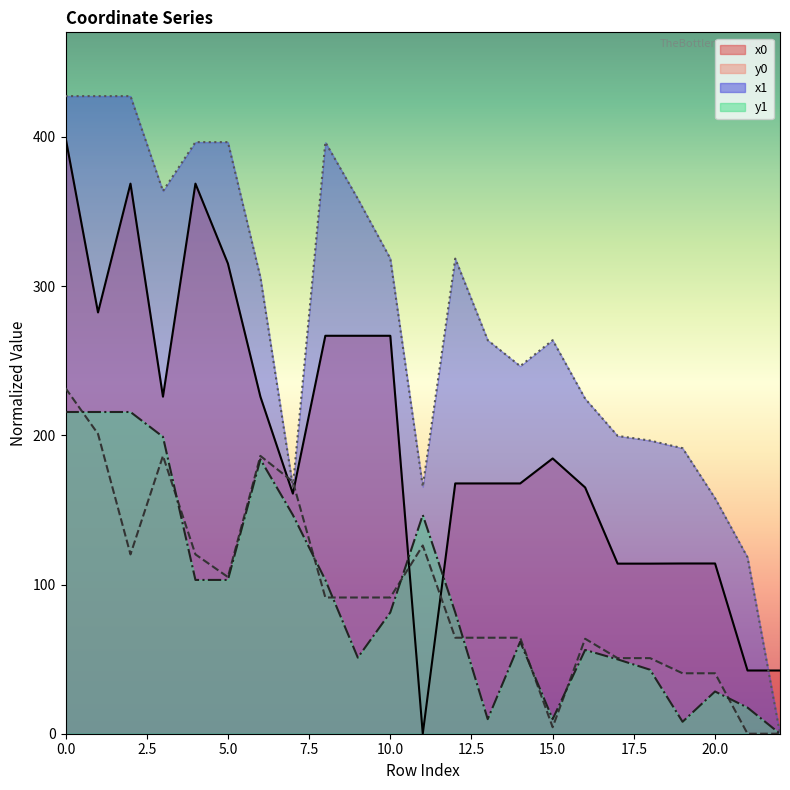

Reading left to right, extract all data points from this chart.

x0_line: 399.6	282.4	368.7	225.9	368.7	315.1	225.9	160.9	266.7	266.7	266.7	0.0	167.8	167.8	167.8	184.5	165.0	114.0	114.0	114.1	114.1	42.4	42.4
y0_line: 231.6	201.0	120.2	186.2	120.2	105.0	186.2	168.9	91.3	91.3	91.3	126.2	64.3	64.3	64.3	4.3	63.6	50.7	50.7	40.5	40.5	0.0	0.0
x1_line: 427.4	427.4	427.4	363.7	396.5	396.5	305.9	165.6	396.5	358.5	318.5	165.6	318.5	263.8	246.4	263.8	224.5	199.6	196.5	191.4	157.8	118.2	0.0
y1_line: 215.6	215.6	215.6	199.0	103.1	103.1	183.9	146.6	103.1	51.0	81.3	146.6	81.3	9.8	61.7	9.8	56.2	49.8	42.9	8.0	28.3	17.5	0.0